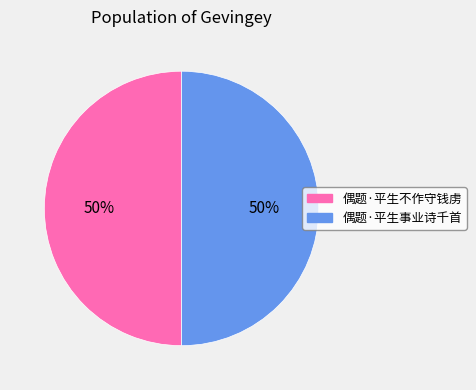

Count the number of slices in the pie.

2